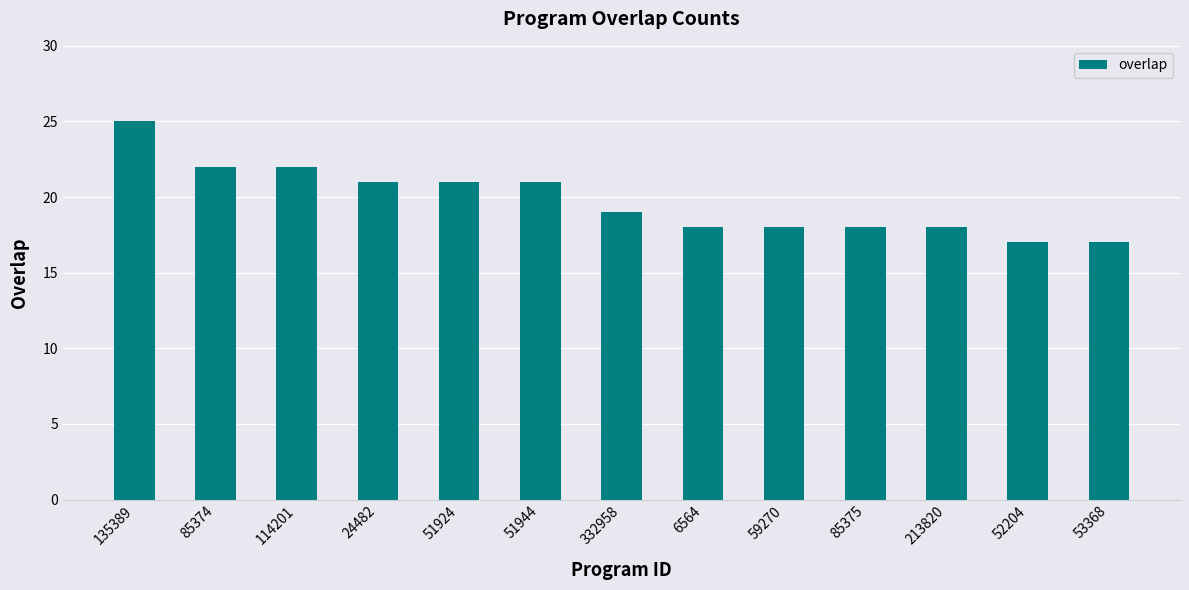

Does the chart contain any negative values?

No